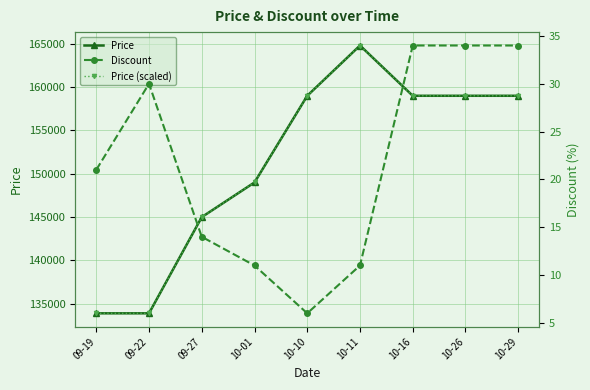

What is the average value of the Discount series?

21.7